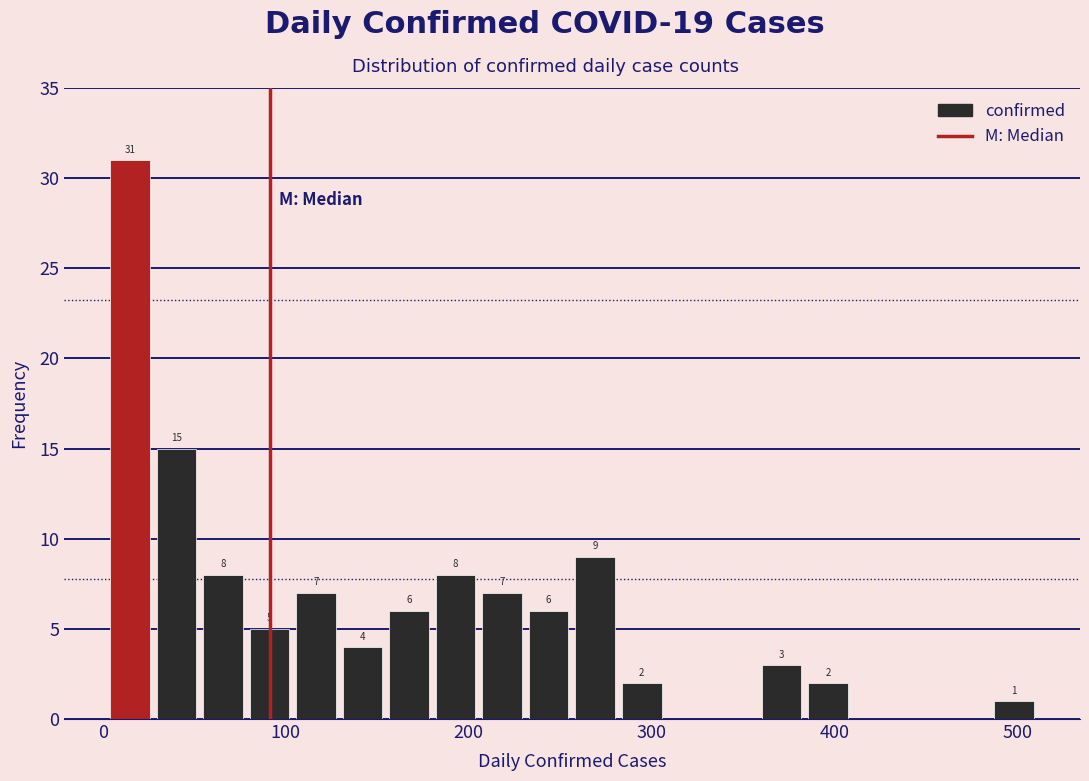

Read against the x-axis, roughly where is the centre of the tallest bar?

10